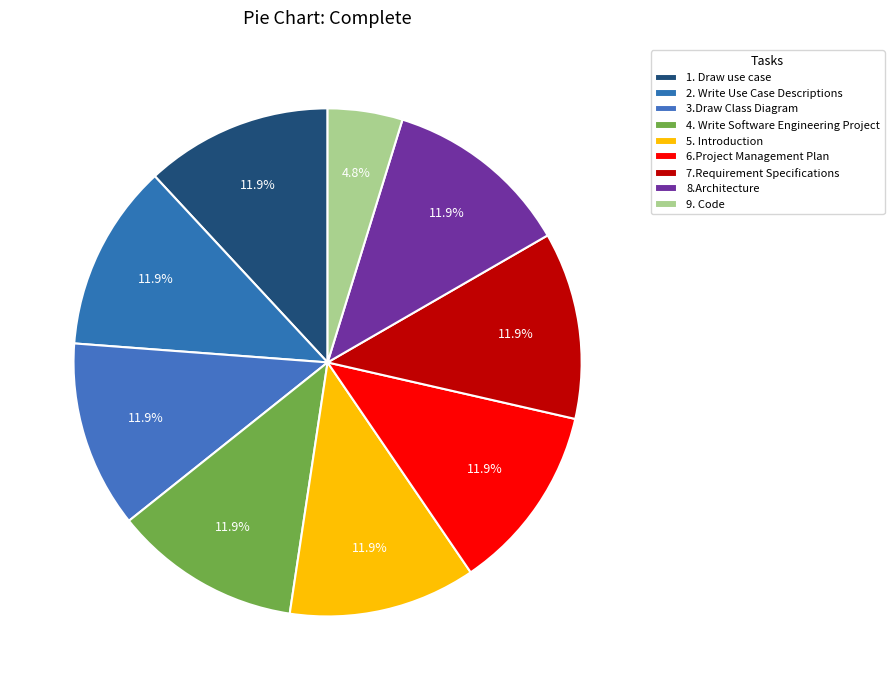

To the nearest percent, what is the combined percentage of 7.Requirement Specifications and 3.Draw Class Diagram?

24%